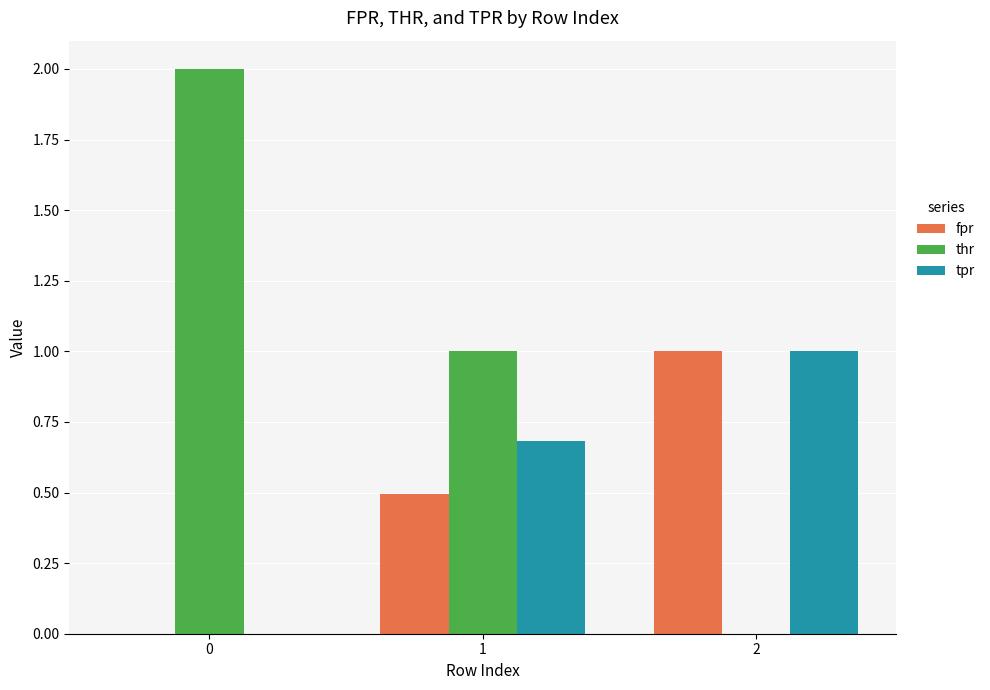

Reading left to right, what are all the values shown in this chart?

fpr: 0=0.0	1=0.5	2=1.0
thr: 0=2.0	1=1.0	2=0.0
tpr: 0=0.0	1=0.7	2=1.0